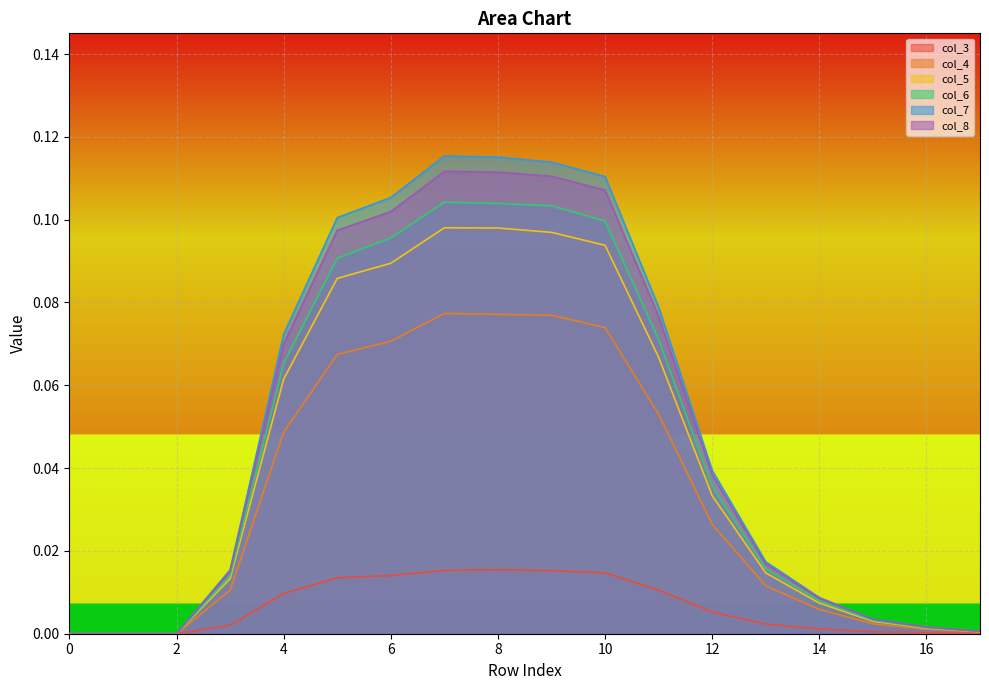

How many data points does each series have?

18